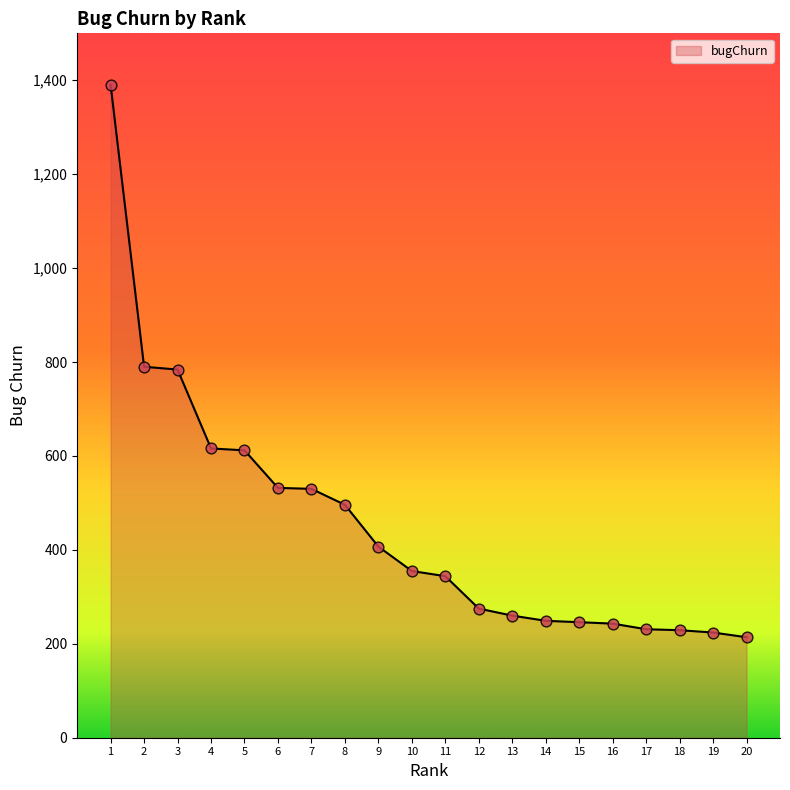

Which has a higher value, 20 or 3?

3